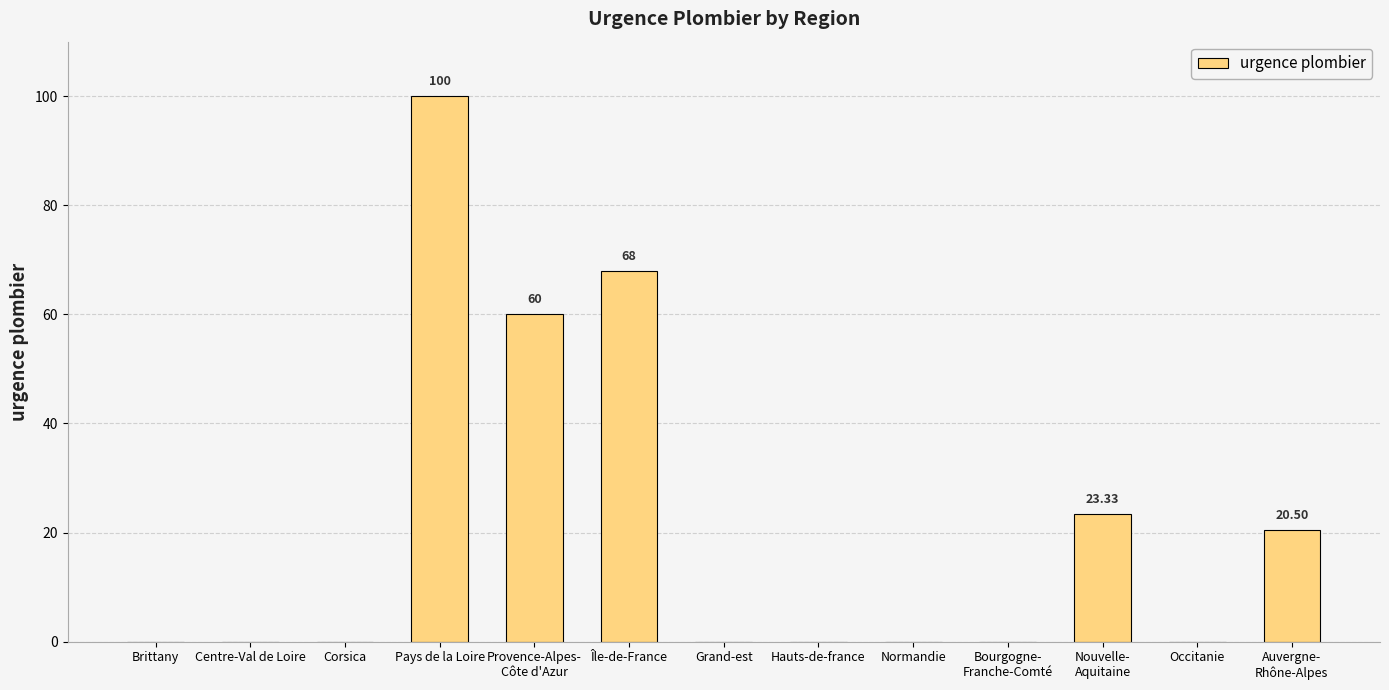

What is the sum of all values?

271.8